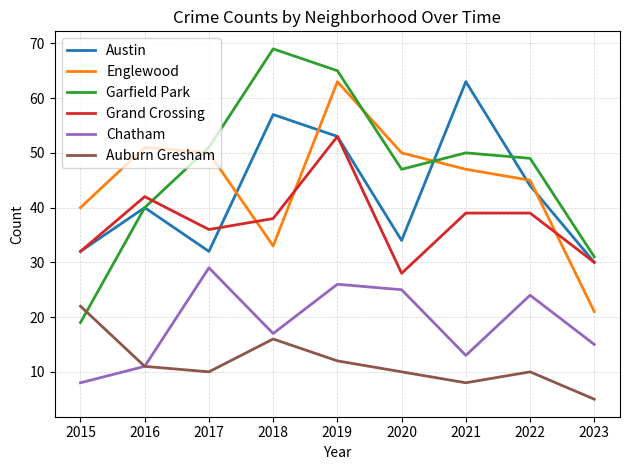

What value does the Chatham series have at 2020?

25